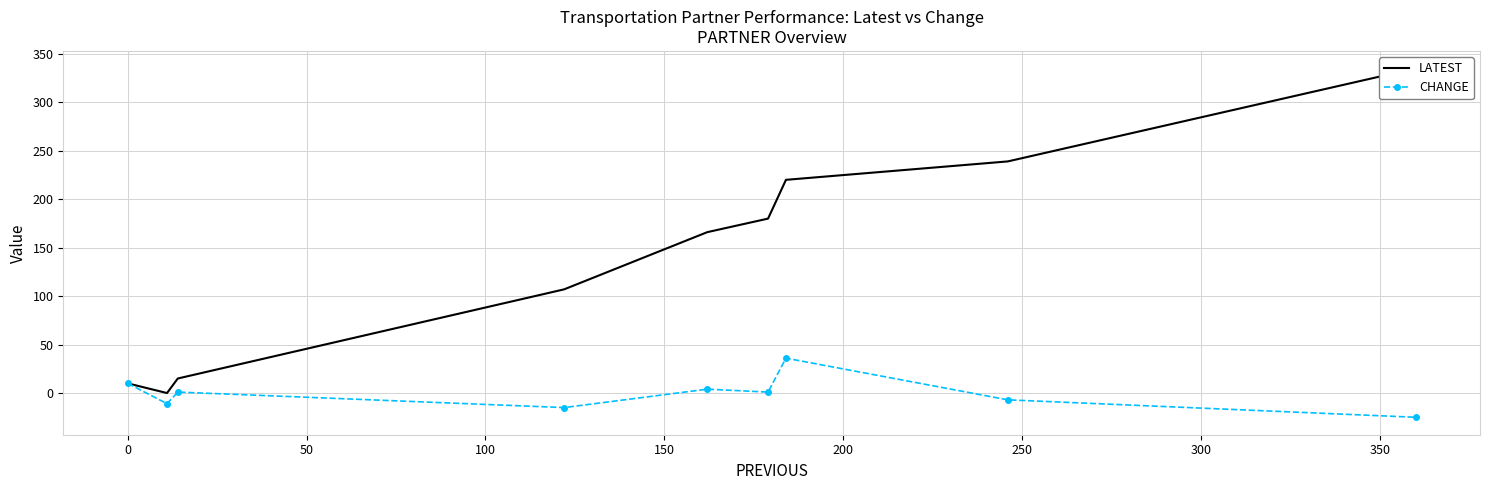

Does the chart have visible grid lines?

Yes